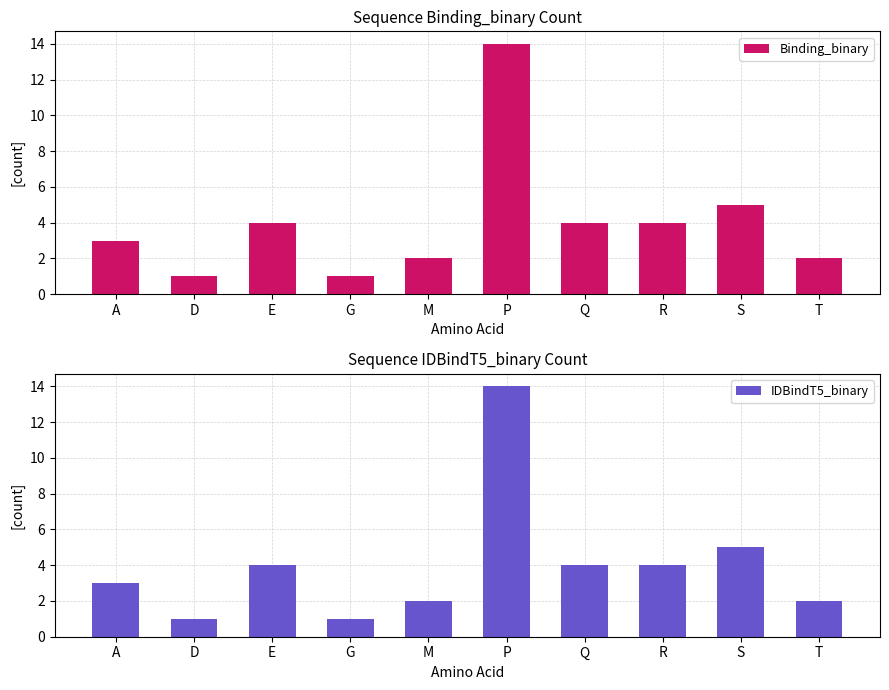

At which label does Binding_binary first exceed 4?

P